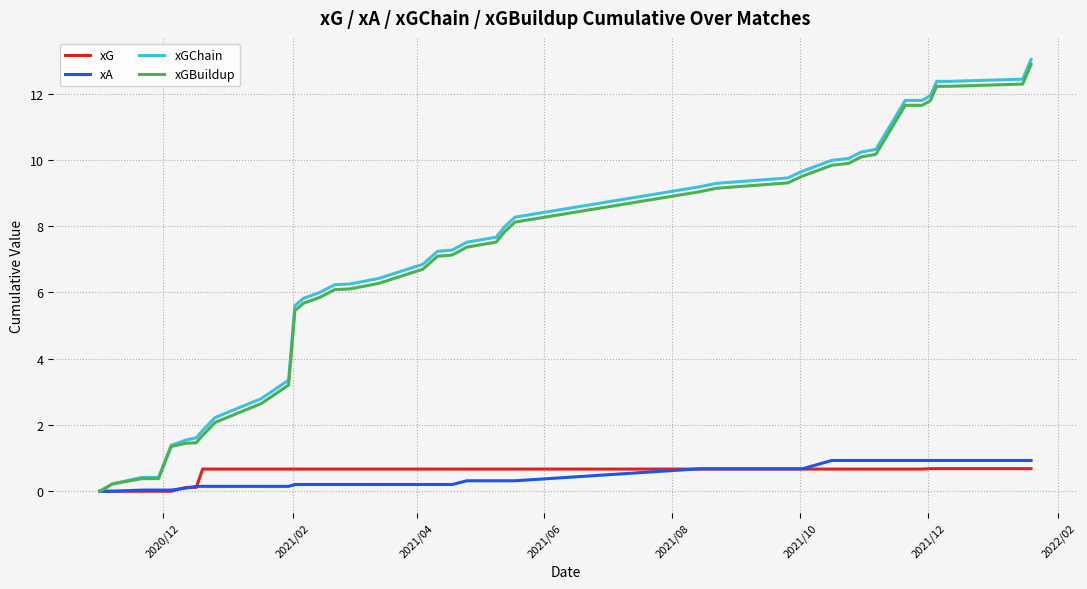

Which series has the widest spread of values?

xGChain